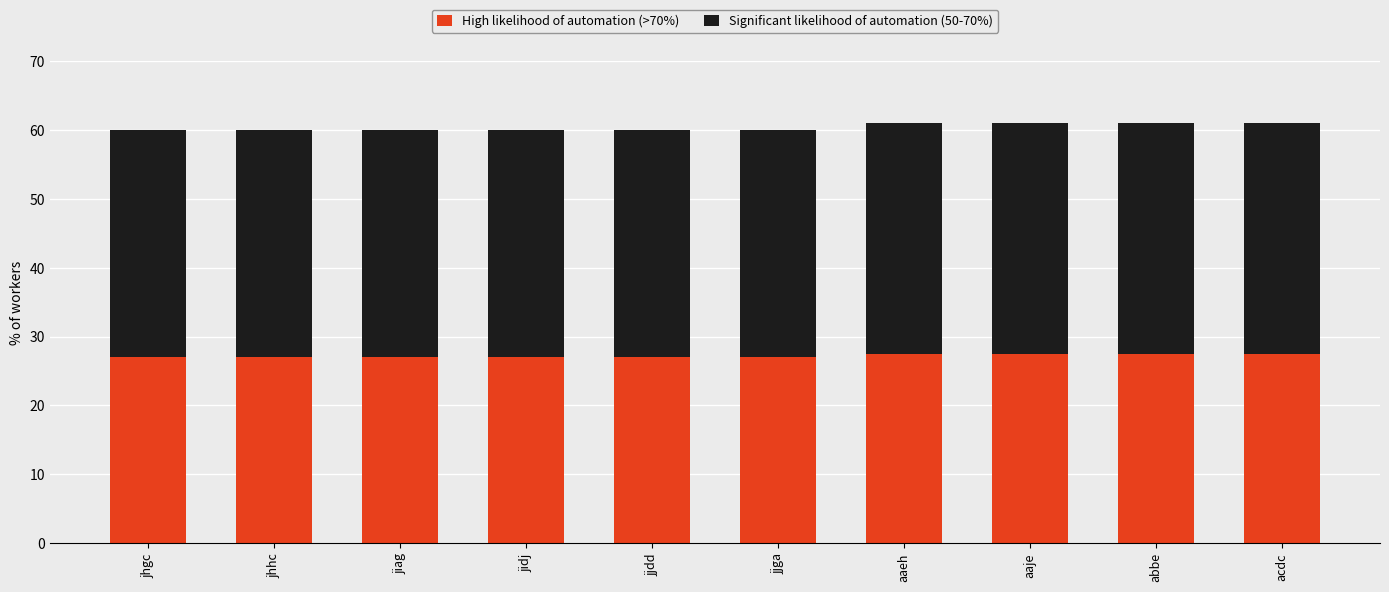

What is the total value across all series at jjga?

60.0